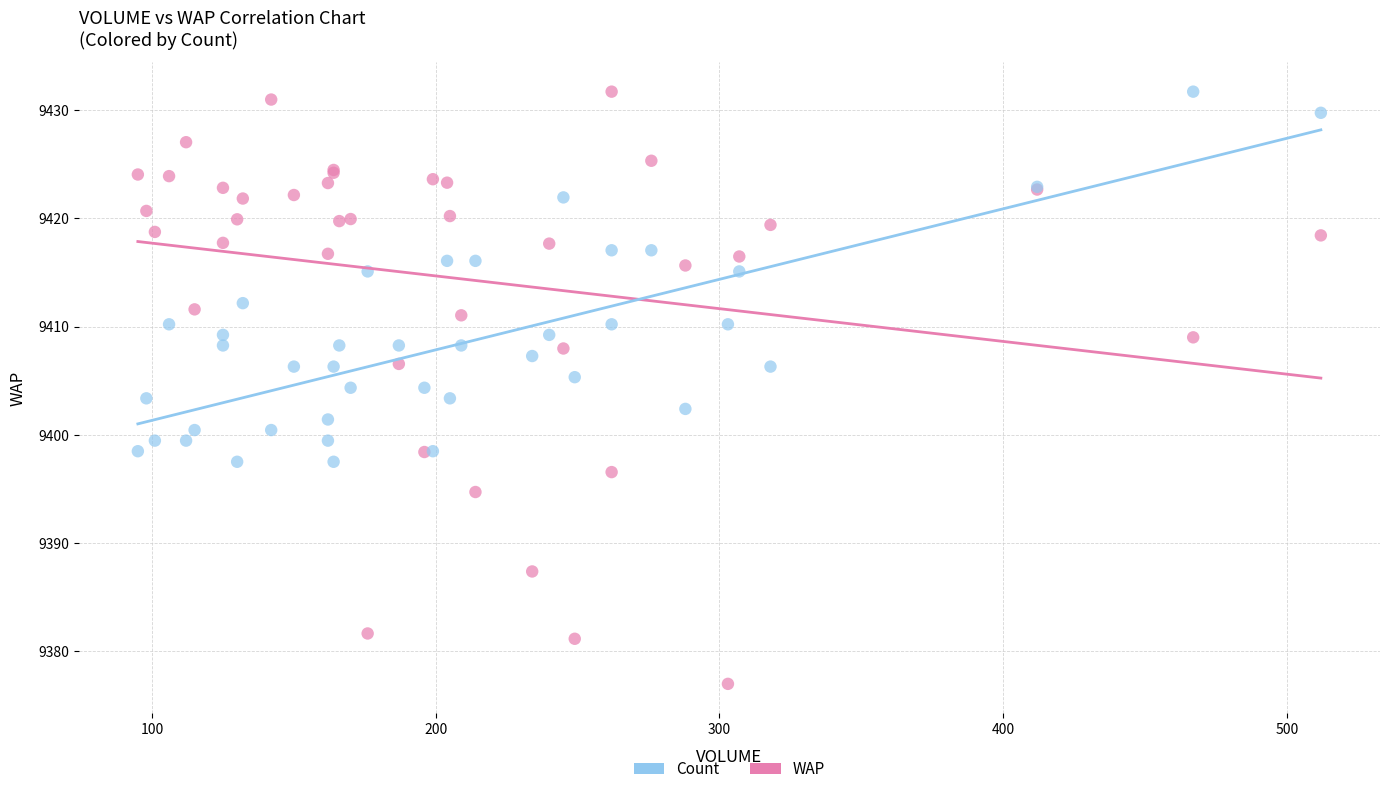

What are all the series names shown in the legend?

Count, WAP